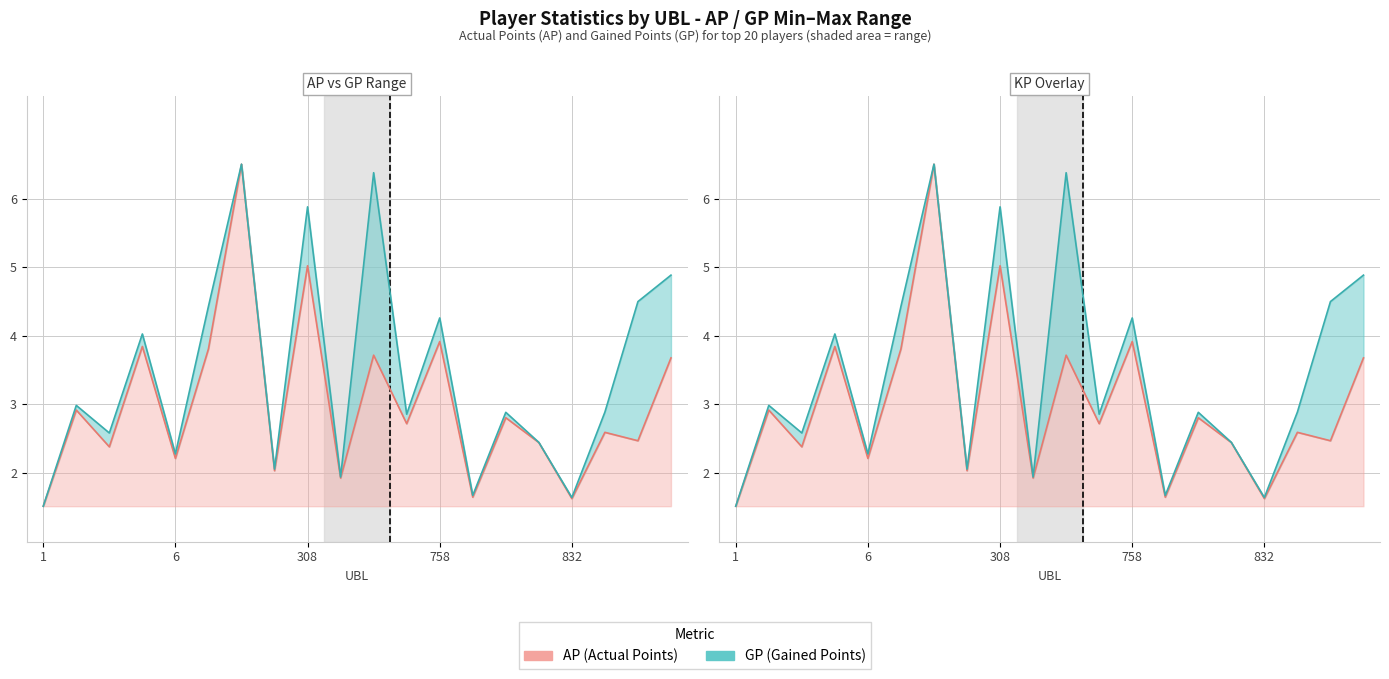

Count the number of data series in this chart.

2